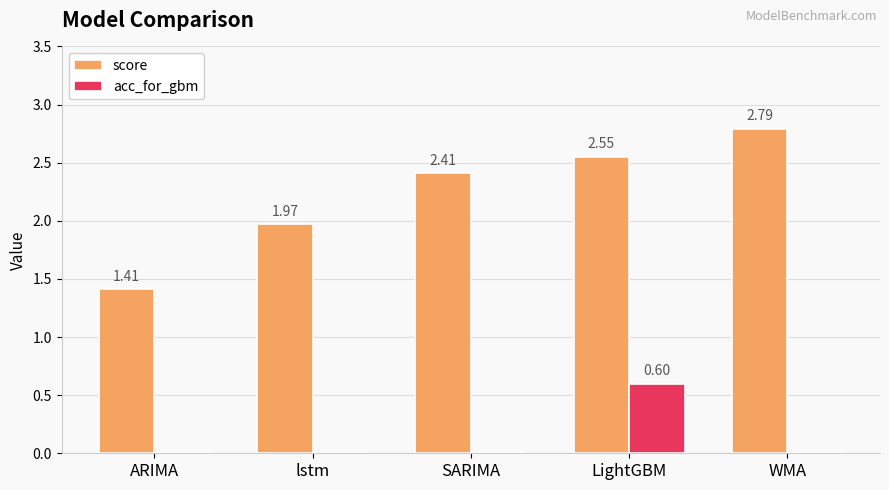

Which series has the largest range (max minus min)?

score